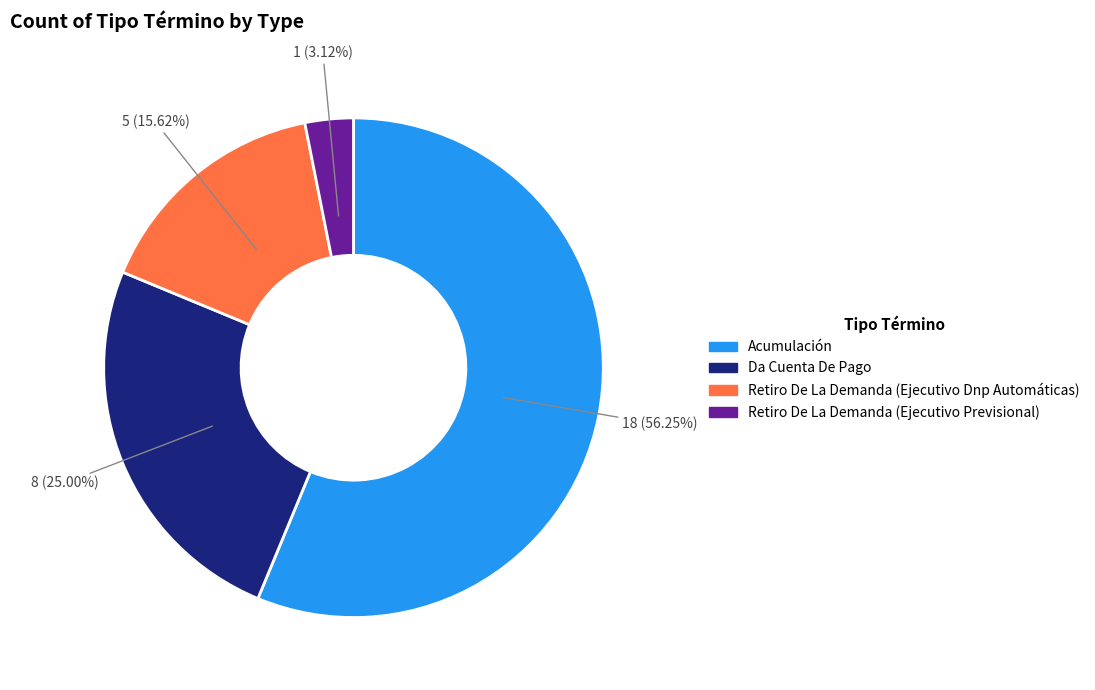

Rank the categories by value from highest to lowest.

Acumulación, Da Cuenta De Pago, Retiro De La Demanda (Ejecutivo Dnp Automáticas), Retiro De La Demanda (Ejecutivo Previsional)